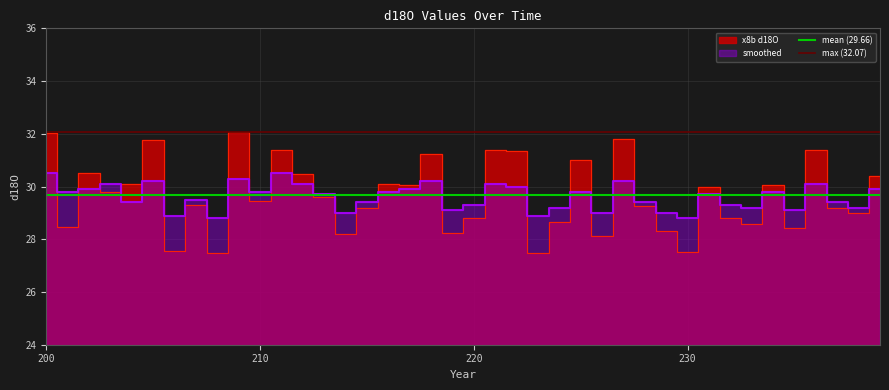

What is the total value across all series at 200?

61.7